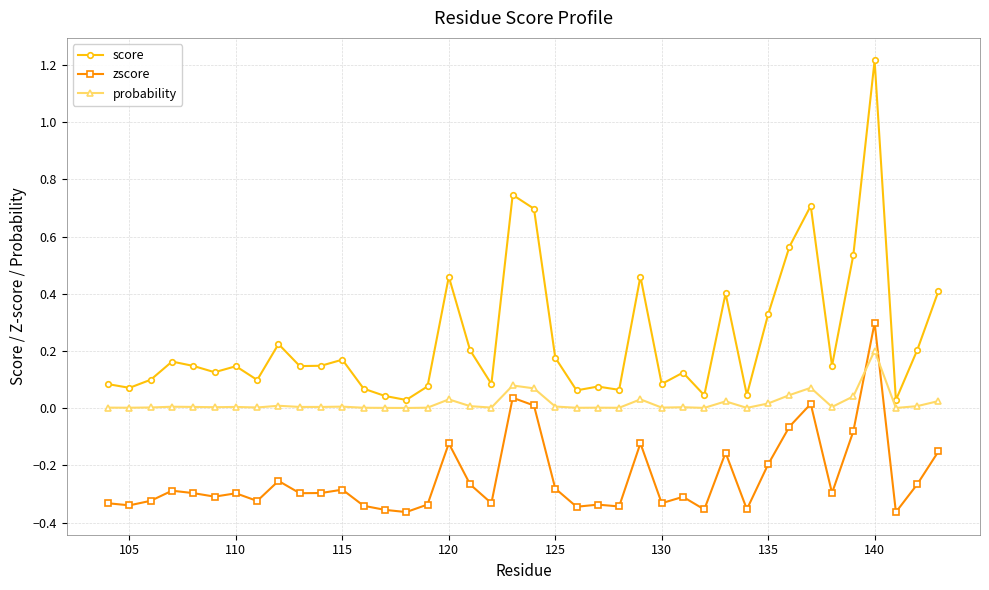

Which series has the largest total across all categories?

score